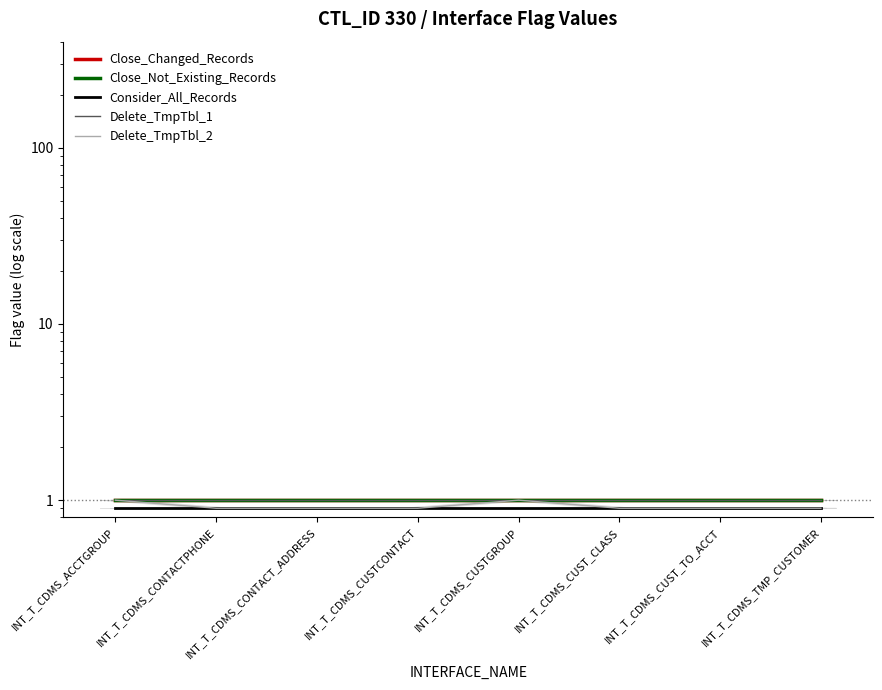

True or false: Close_Not_Existing_Records and Delete_TmpTbl_2 intersect in this chart.

False